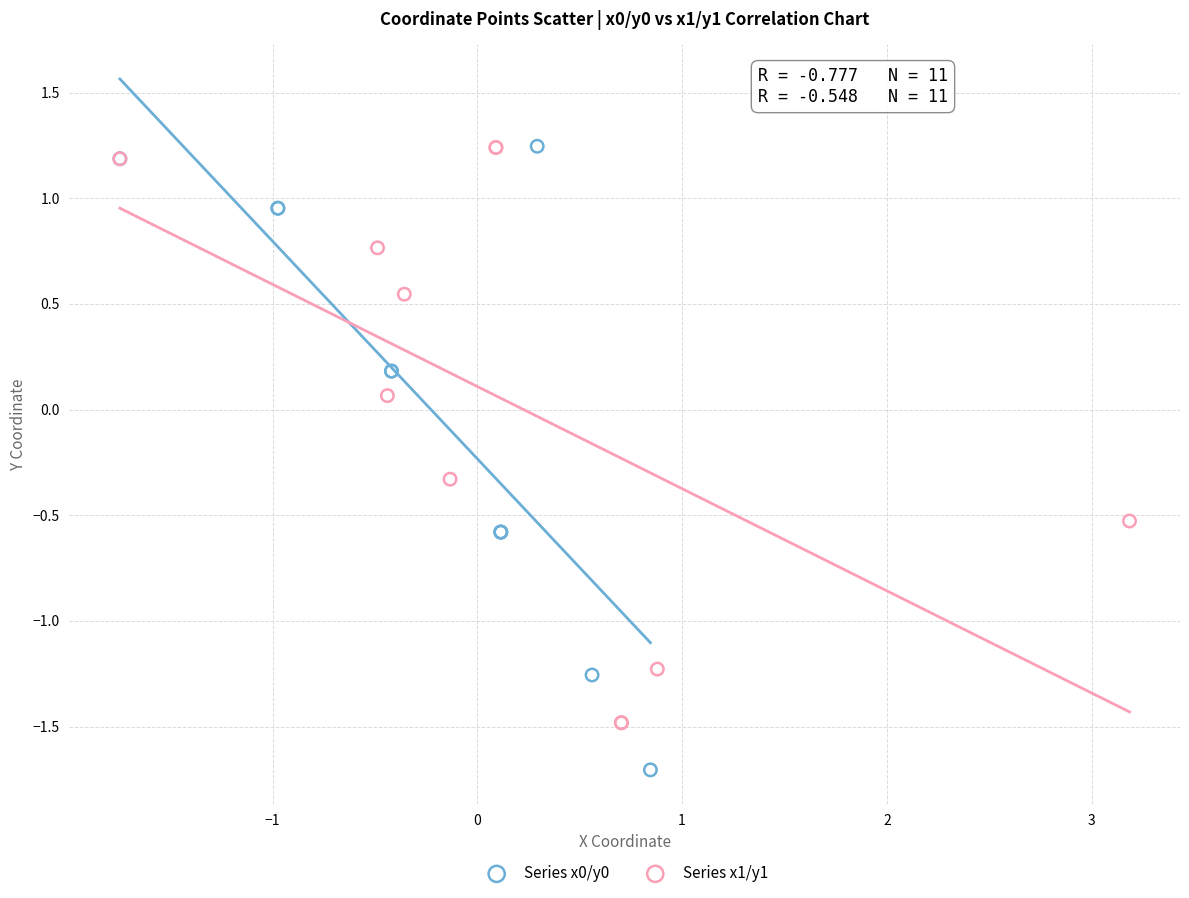

What are all the series names shown in the legend?

Series x0/y0, Series x1/y1